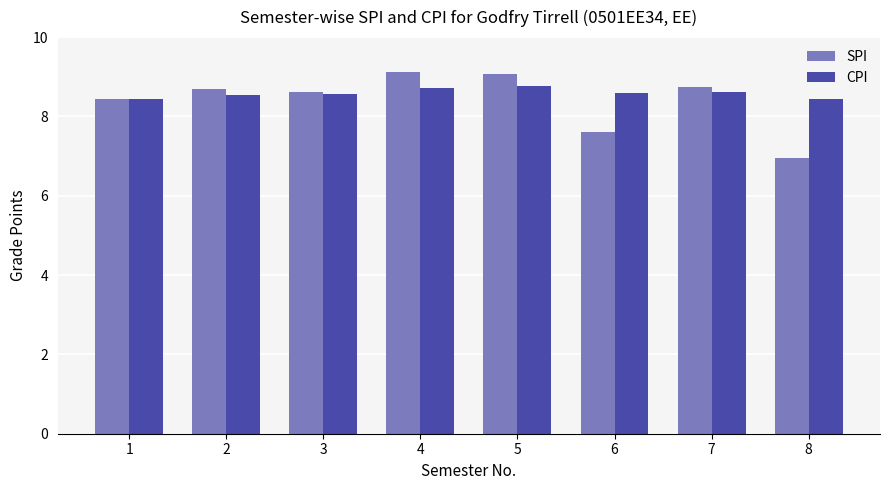

Which series has the widest spread of values?

SPI